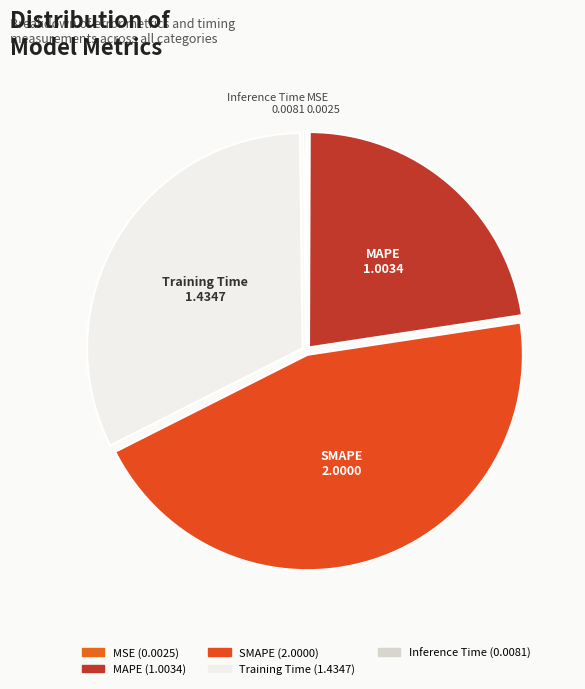

Count the number of slices in the pie.

5